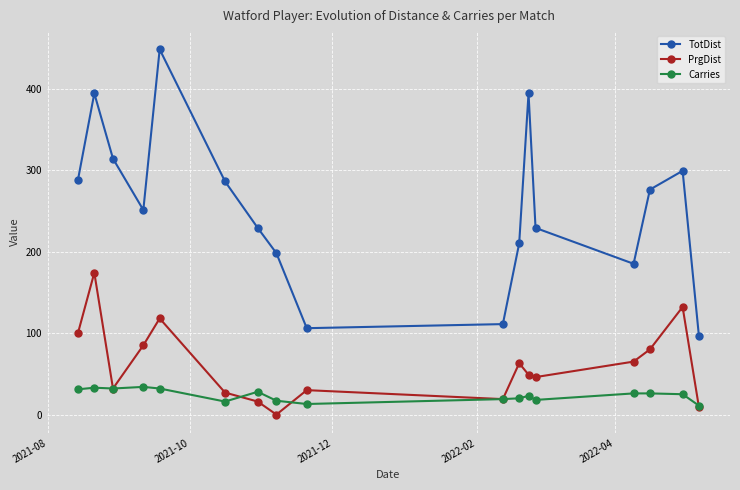

List the series in order of their peak value, lowest first.

Carries, PrgDist, TotDist